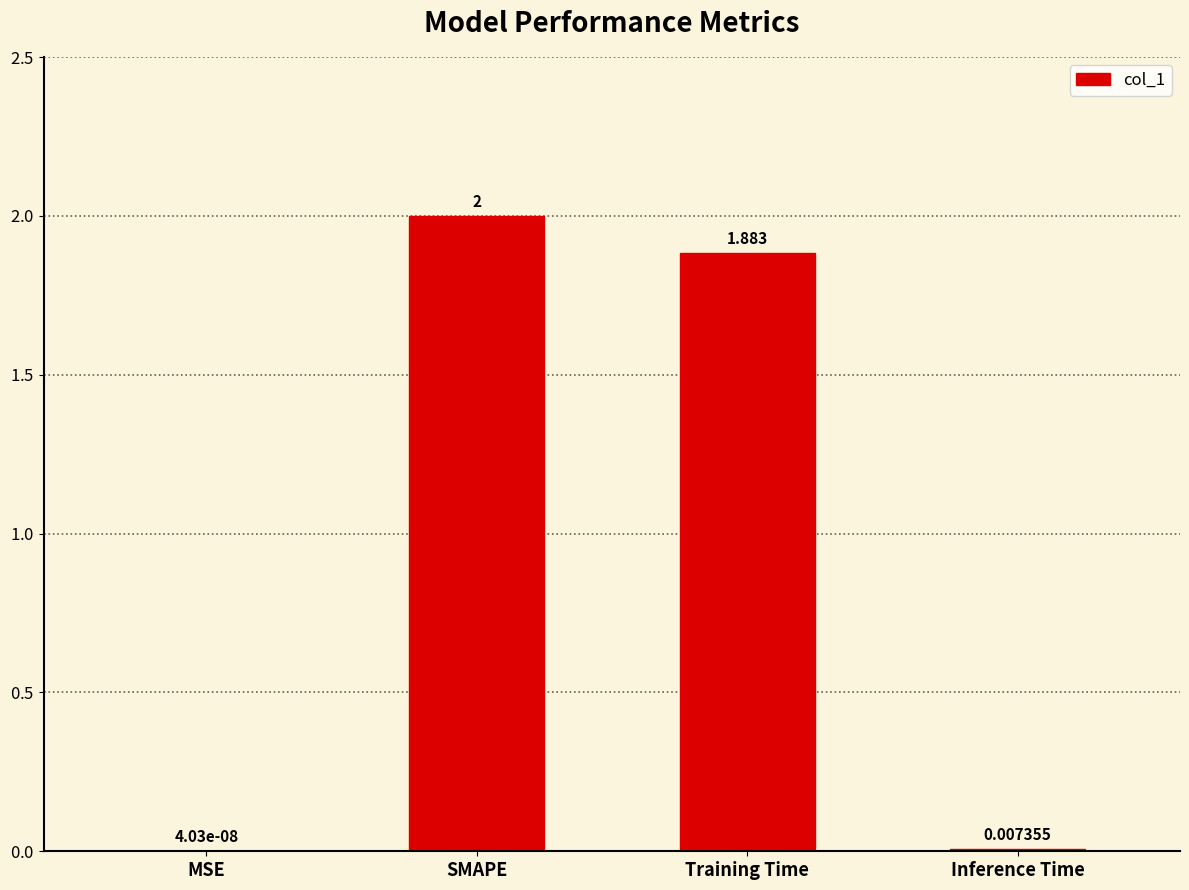

How many values exceed 1?

2